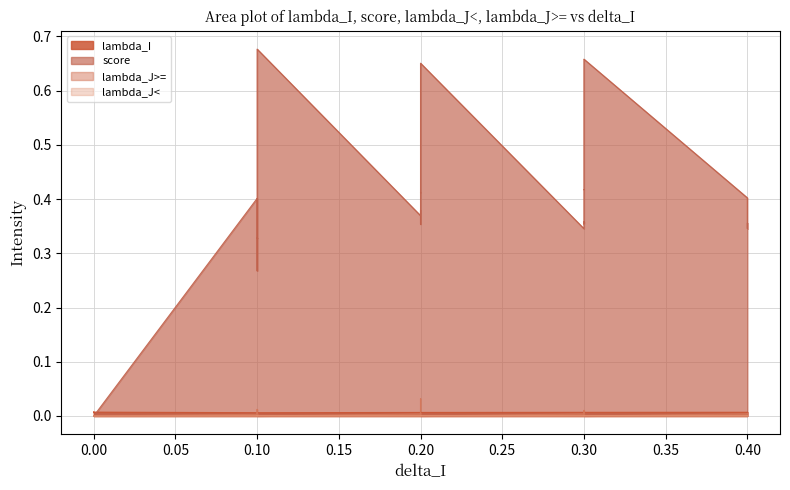

True or false: lambda_J>= has a value of 0.0 at 0.20.

False